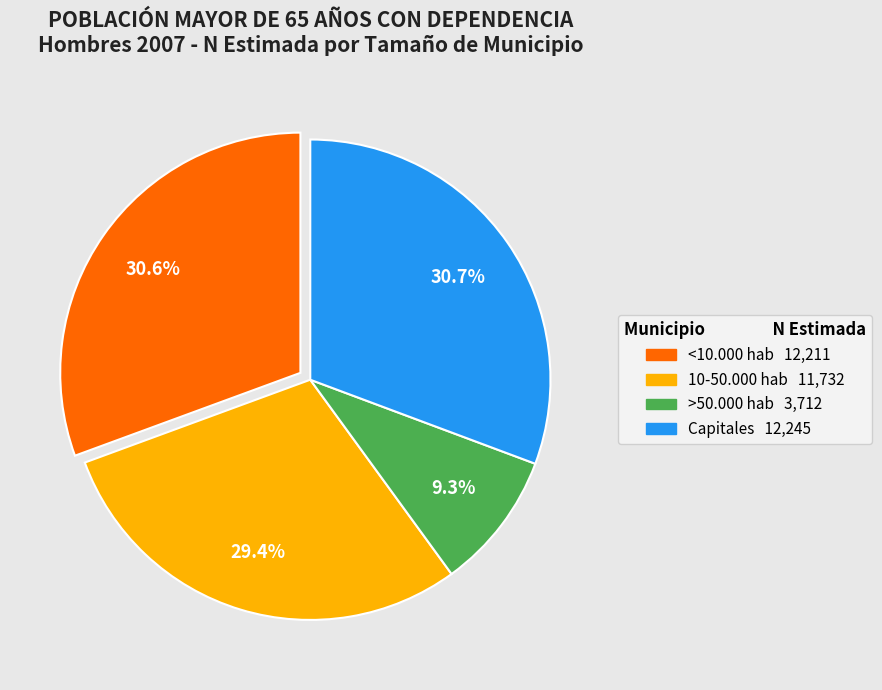

What is the ratio of the value at <10.000 hab to the value at >50.000 hab?

3.3